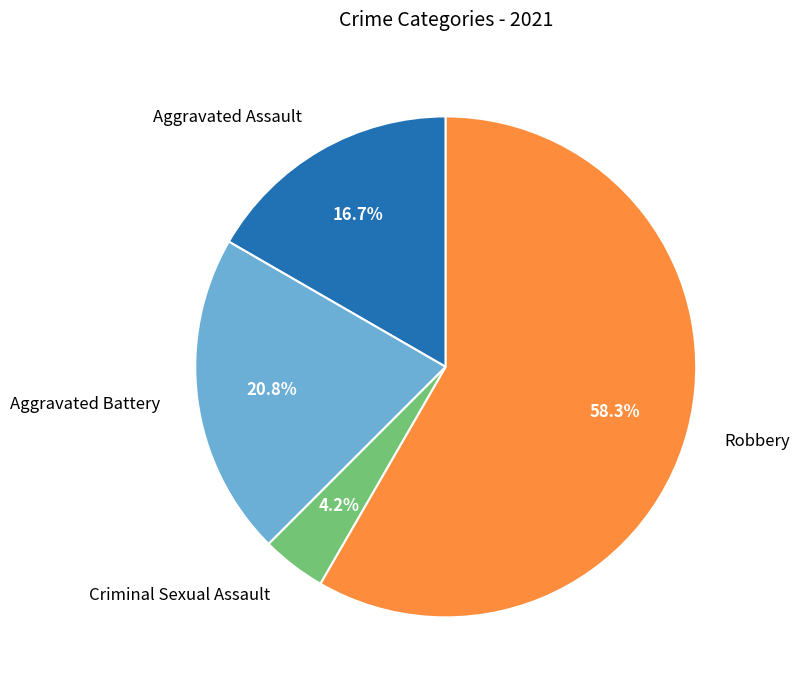

Is there any slice that represents more than half of the pie?

Yes